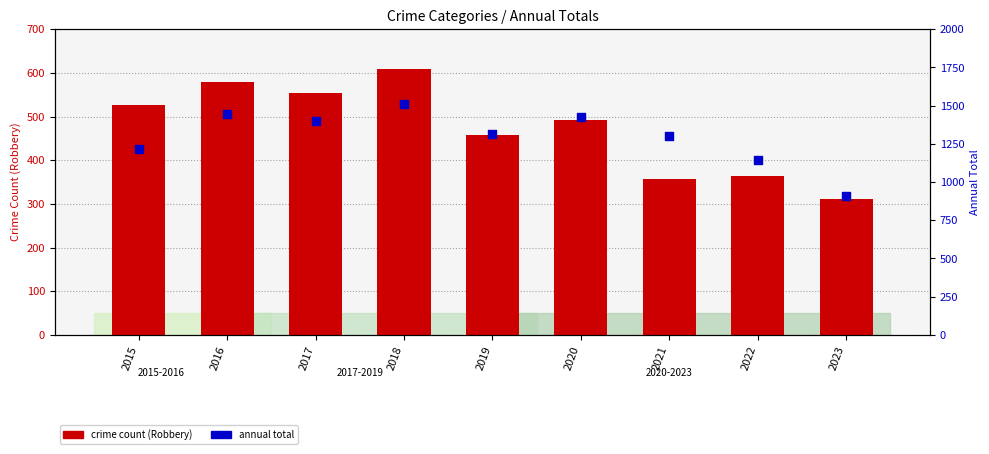

Is the value of annual total at 2020 greater than the value of crime count (Robbery) at 2018?

Yes